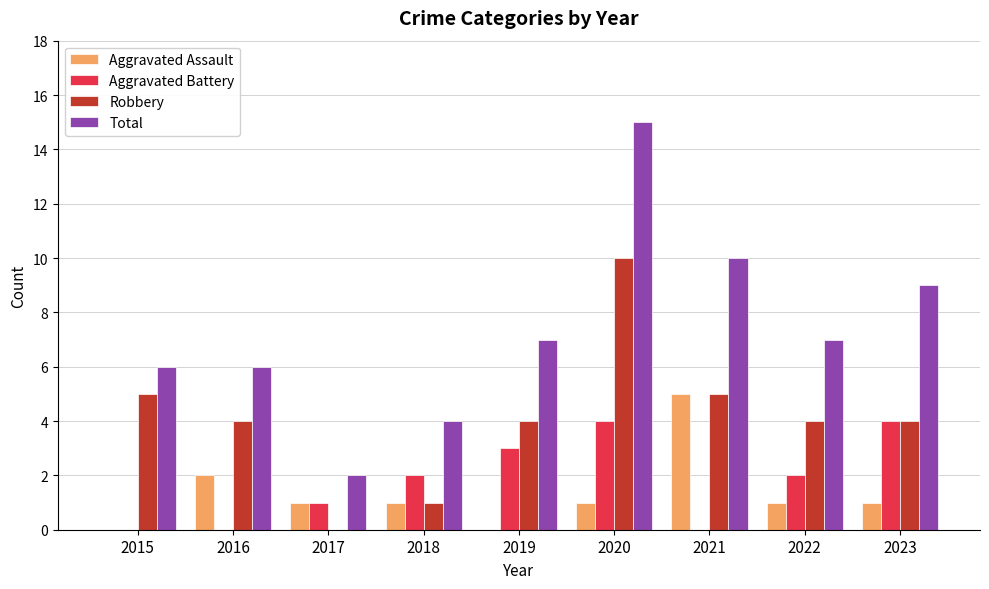

Which series has the largest range (max minus min)?

Total